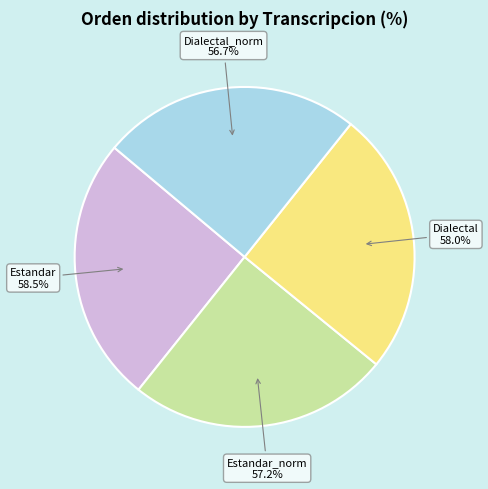

How many segments does this pie chart have?

4